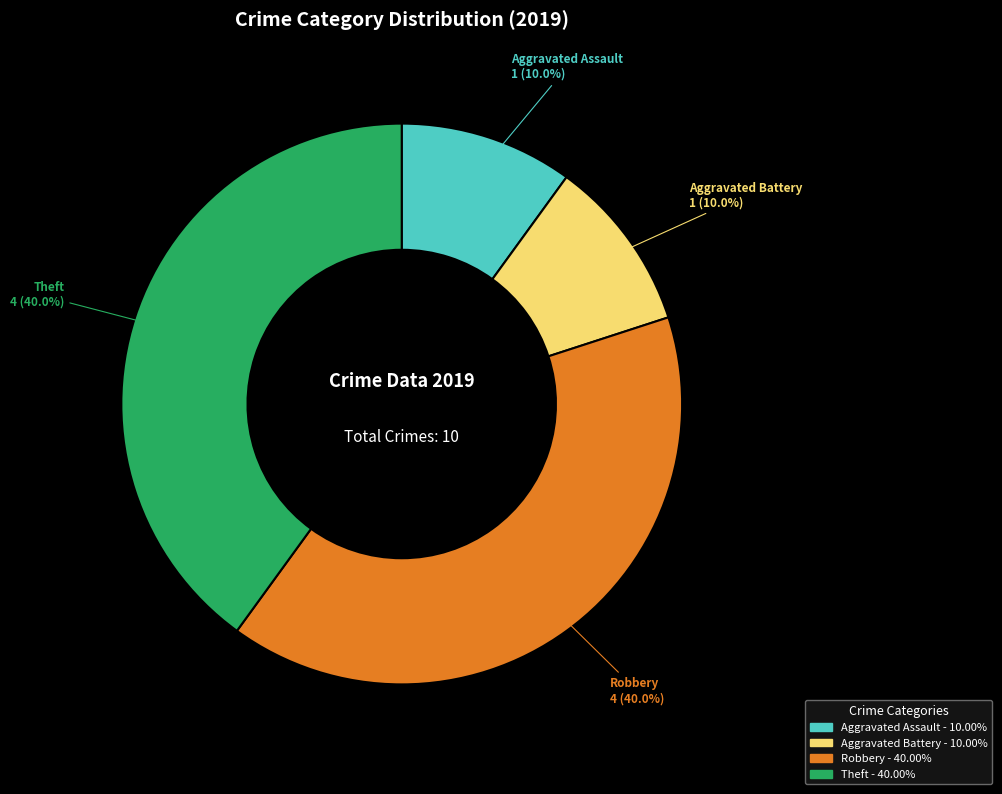

What is the ratio of the value at Theft to the value at Robbery?

1.0